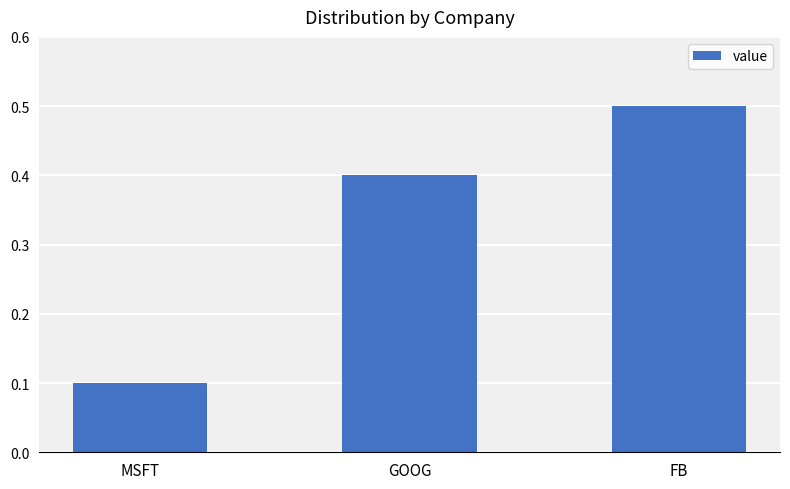

The chart shows a value of 0.4 at GOOG. True or false?

True